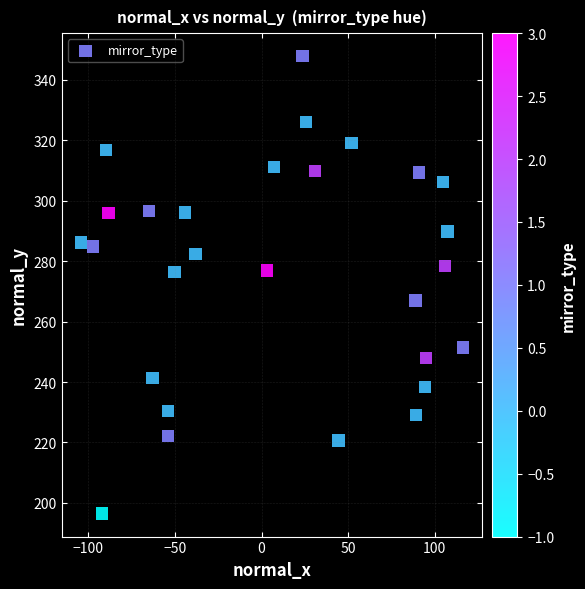

What is the range of Y values (max minus min)?

151.4